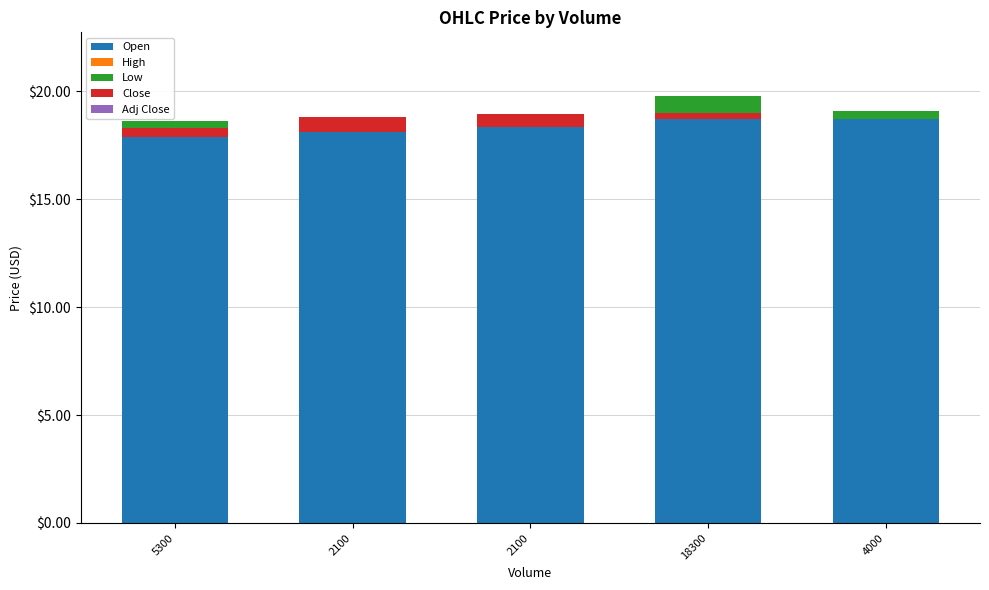

What are all the series names shown in the legend?

Open, High, Low, Close, Adj Close